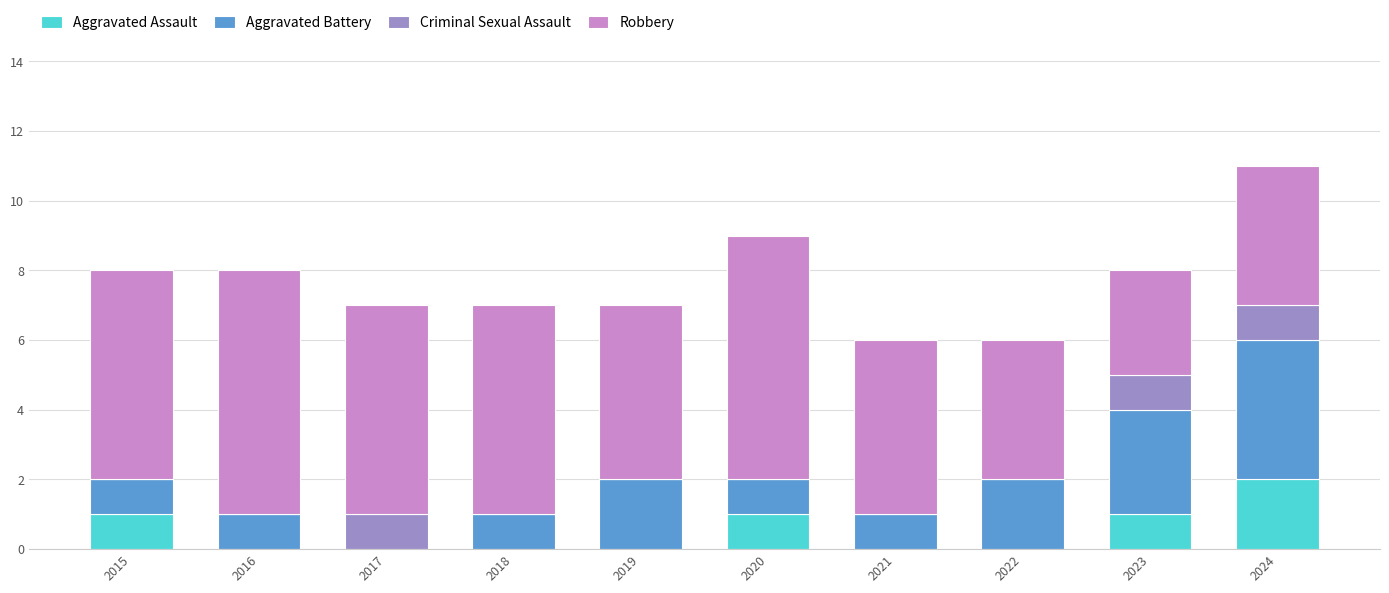

Count the number of categories in the chart.

10